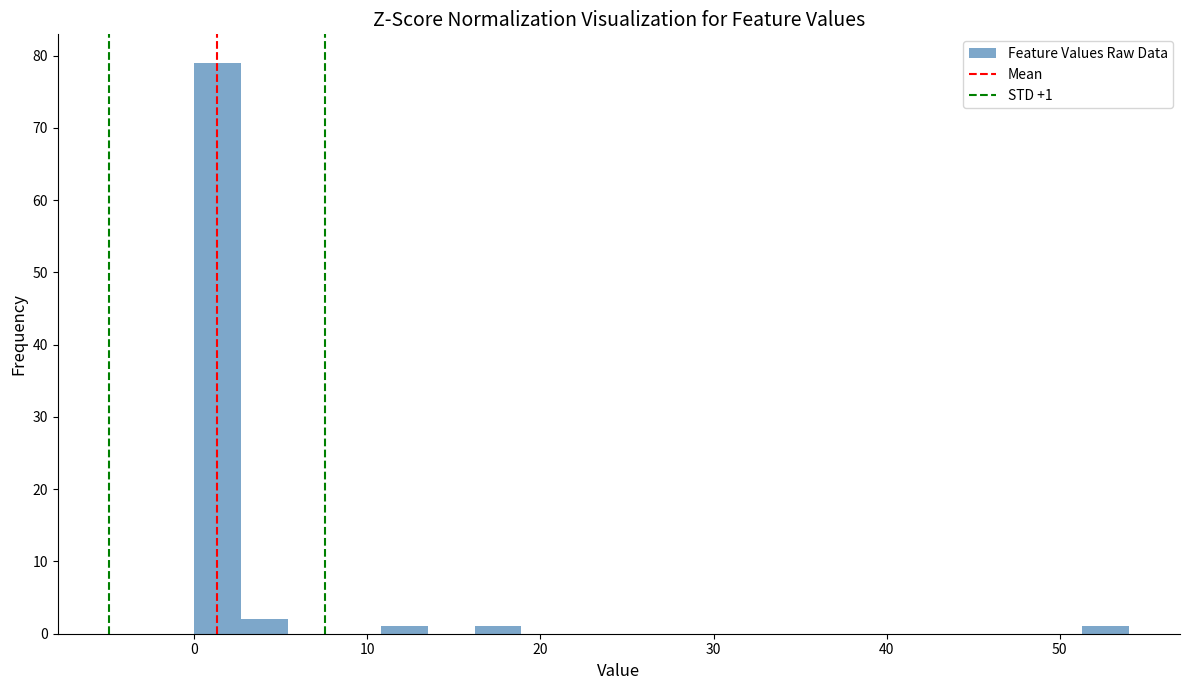

Around what value on the x-axis is the tallest bar? Give the approximate position of its centre, as read against the axis.

1